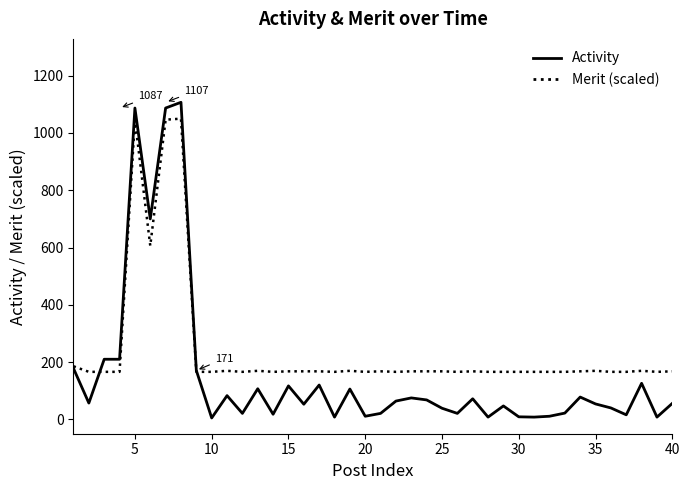

List the series in order of their peak value, lowest first.

Merit (scaled), Activity